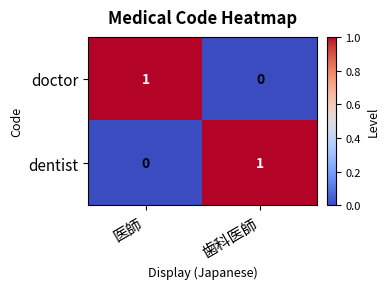

Is it true that doctor equals 0 at 歯科医師?

True